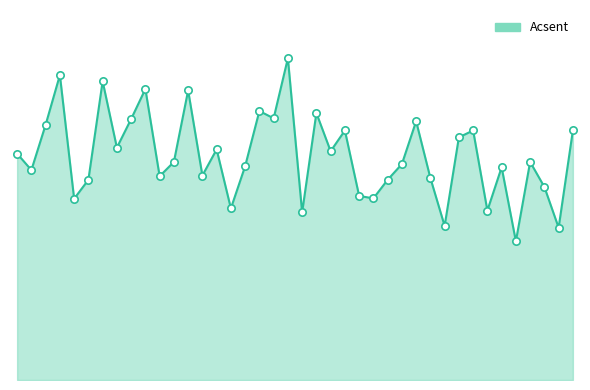

At how many categories does at least one series exceed 4123?

3